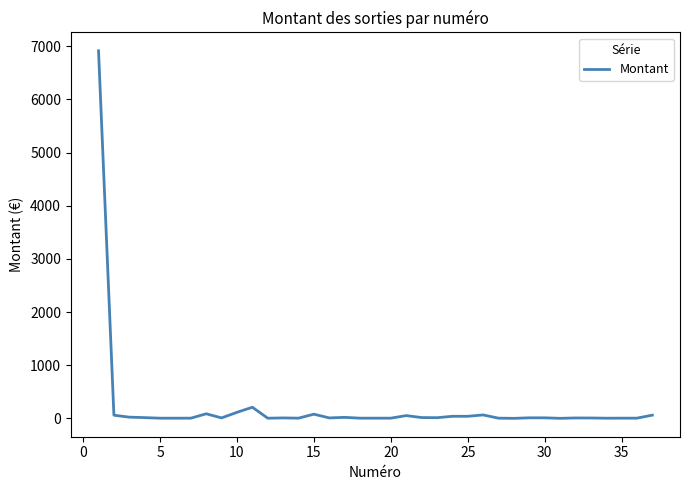

What is the maximum value shown in the chart?

6915.9